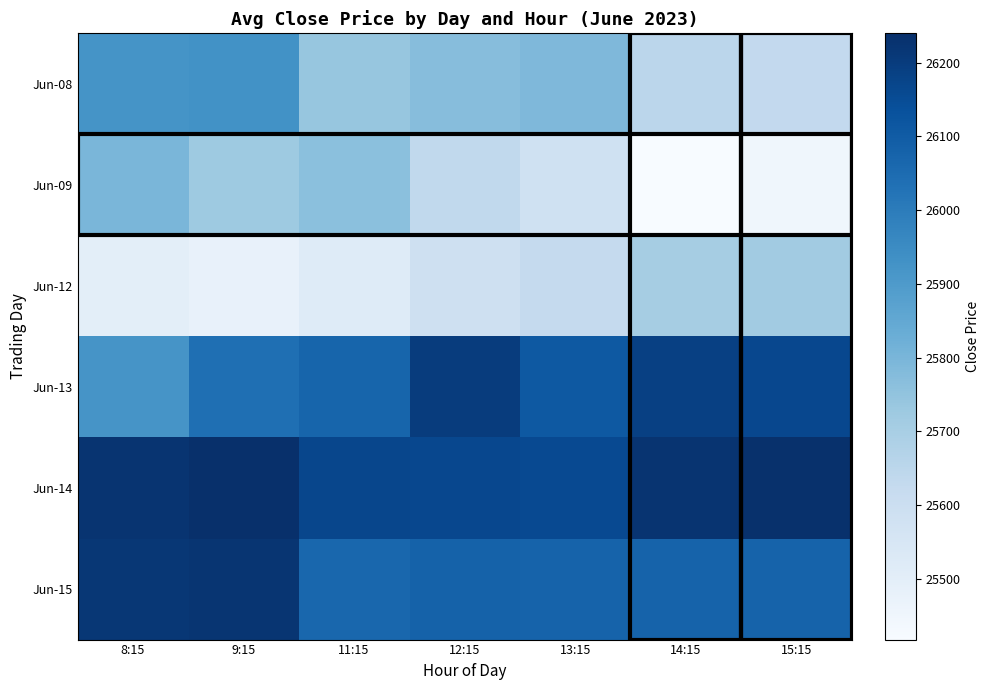

At how many categories does at least one series exceed 25733?

7